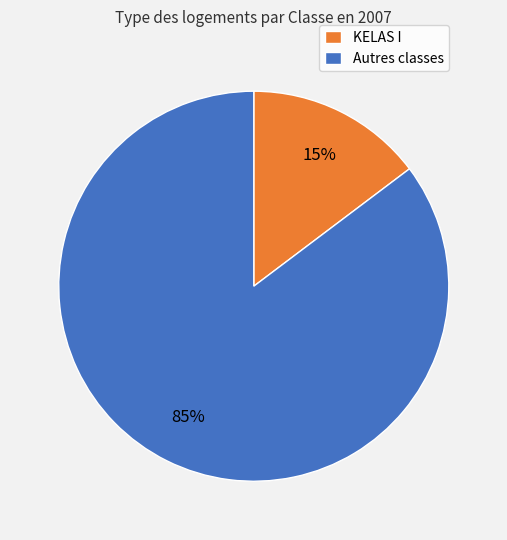

To the nearest percent, what is the average slice percentage?

50%